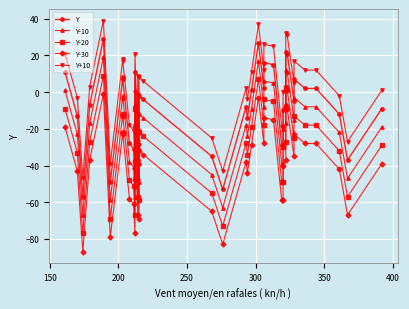

List the series in order of their overall mean, highest first.

Y+10, Y, Y-10, Y-20, Y-30